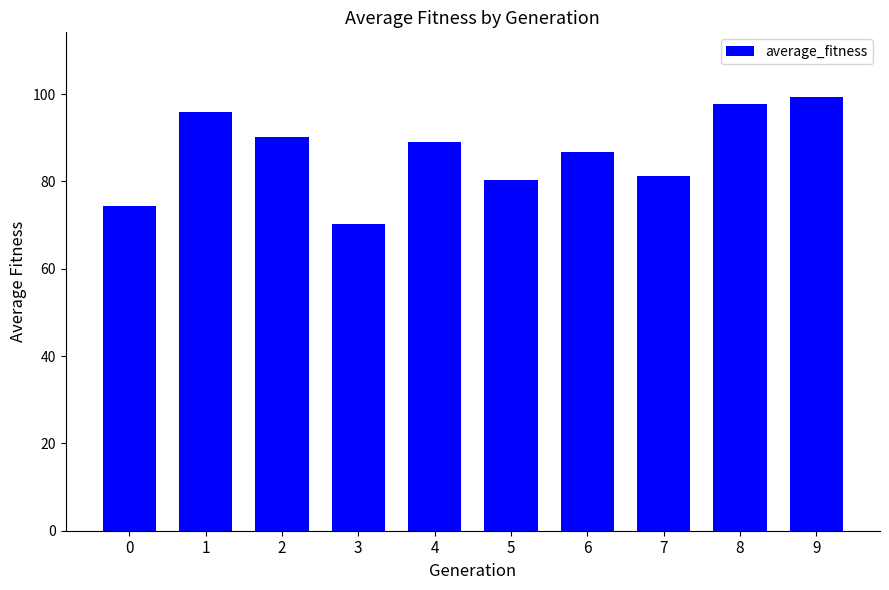

What is the average value?

86.5